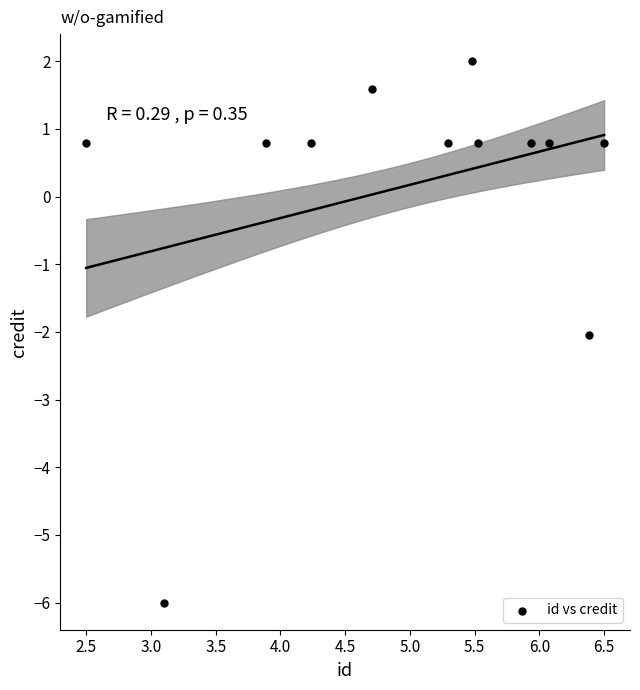

What is the range of X values (max minus min)?

4.0